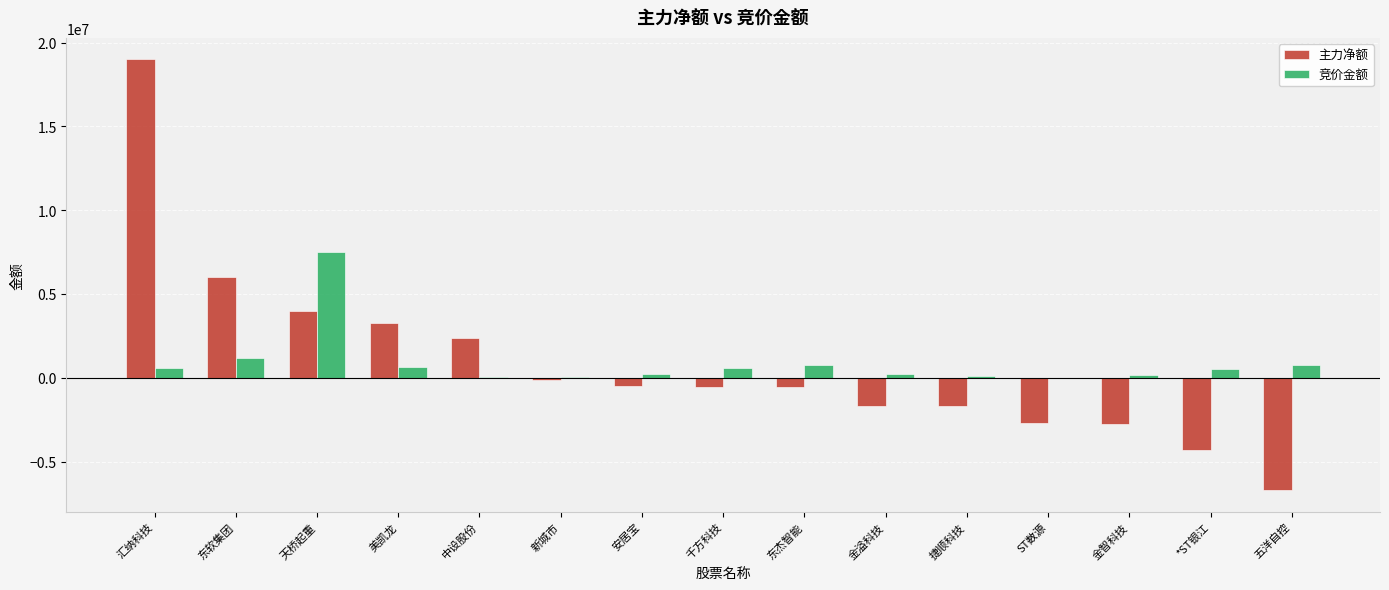

Between 东杰智能 and *ST银江, which series saw the biggest shift?

主力净额